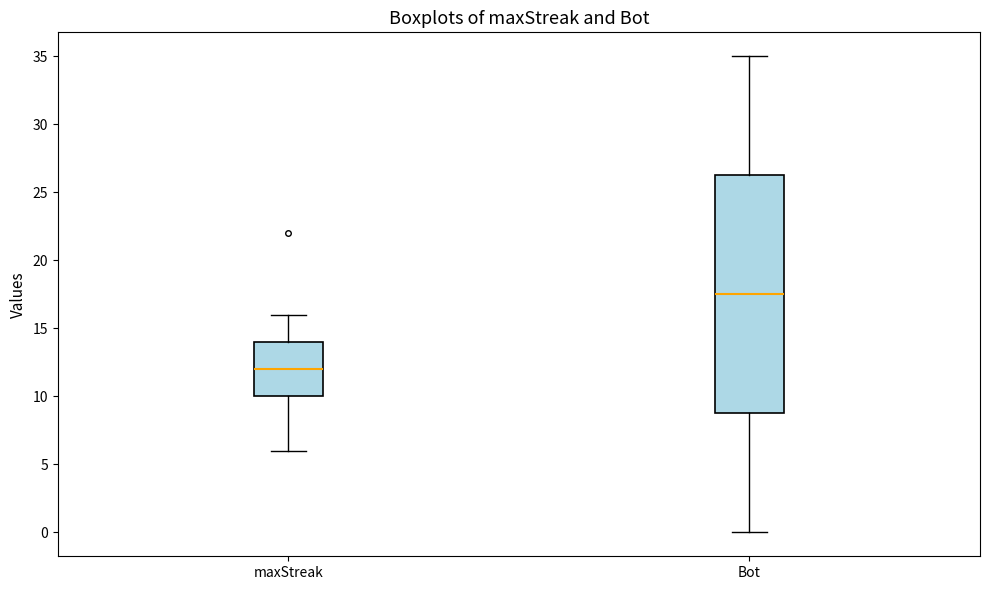

Comparing the boxes themselves (not the whiskers), which one is the tallest?

Bot